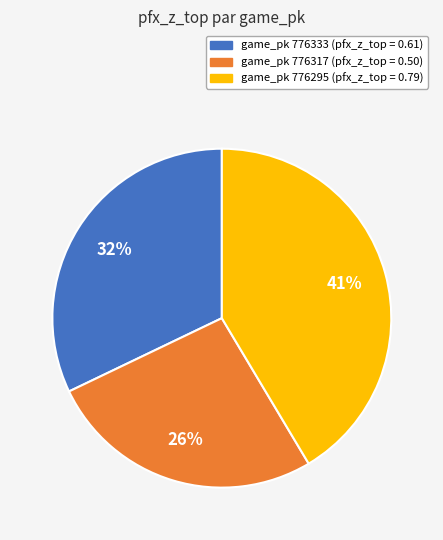

Is there a majority slice in this chart?

No